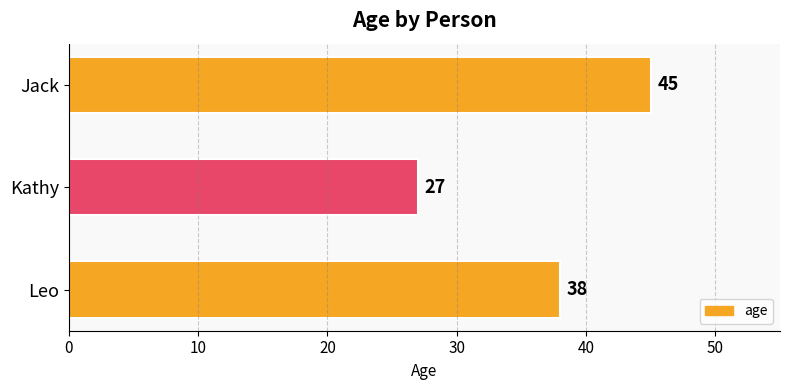

Reading bottom to top, extract all data points from this chart.

38	27	45